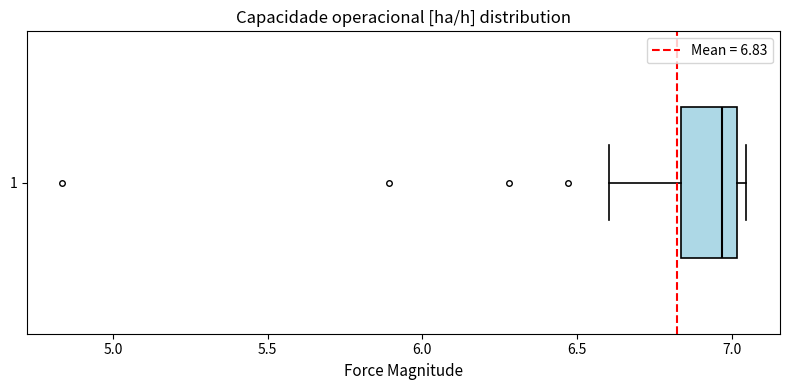

Read this box plot against the x-axis: the position of the median line, the range covered by the box, and the ends of both whiskers. The values are not printed on the chart, so give them approximately, as read against the axis.

median 6.95, box 6.85 to 7.00, whiskers 6.60 to 7.05